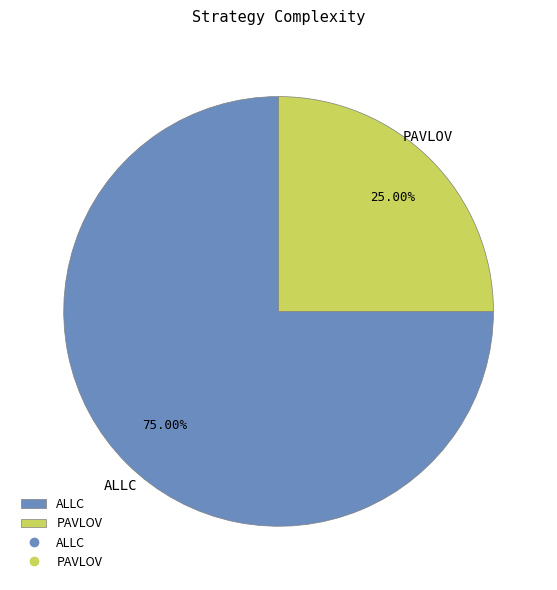

Is there any slice that represents more than half of the pie?

Yes